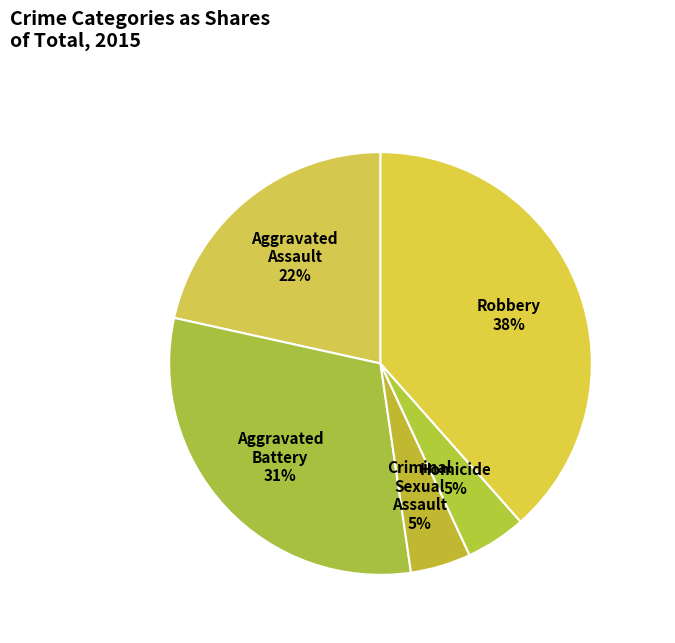

How many slices are in this pie chart?

5